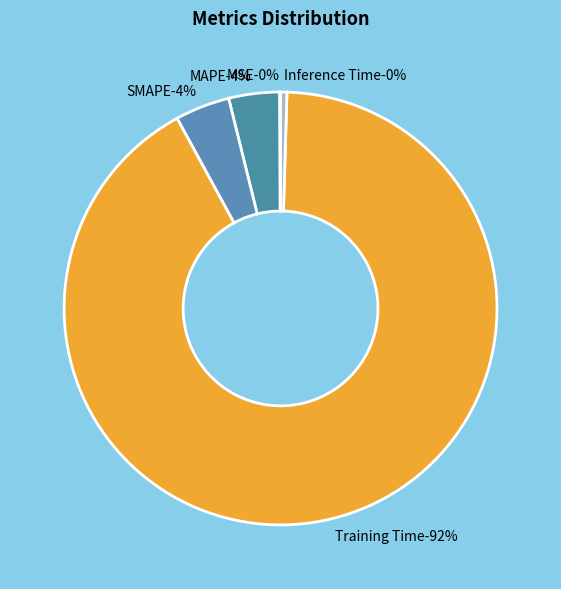

Is it true that MAPE is 4% of the pie?

True